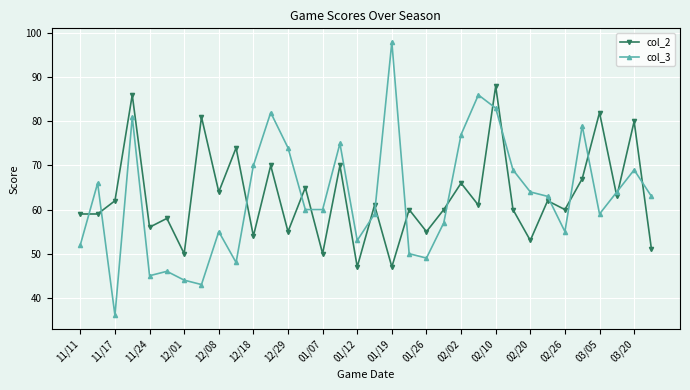

True or false: col_2 has more than 1 points higher than both neighbors.

True